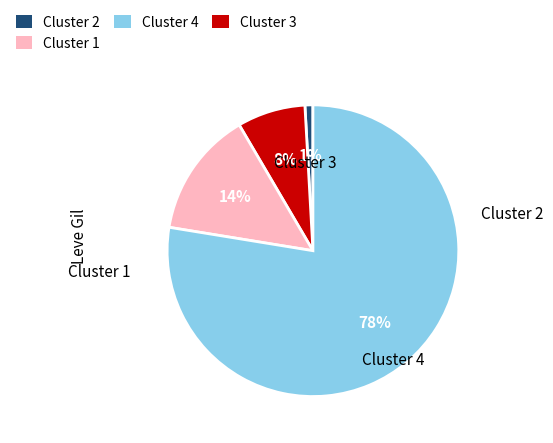

To the nearest percent, what is the average slice percentage?

25%